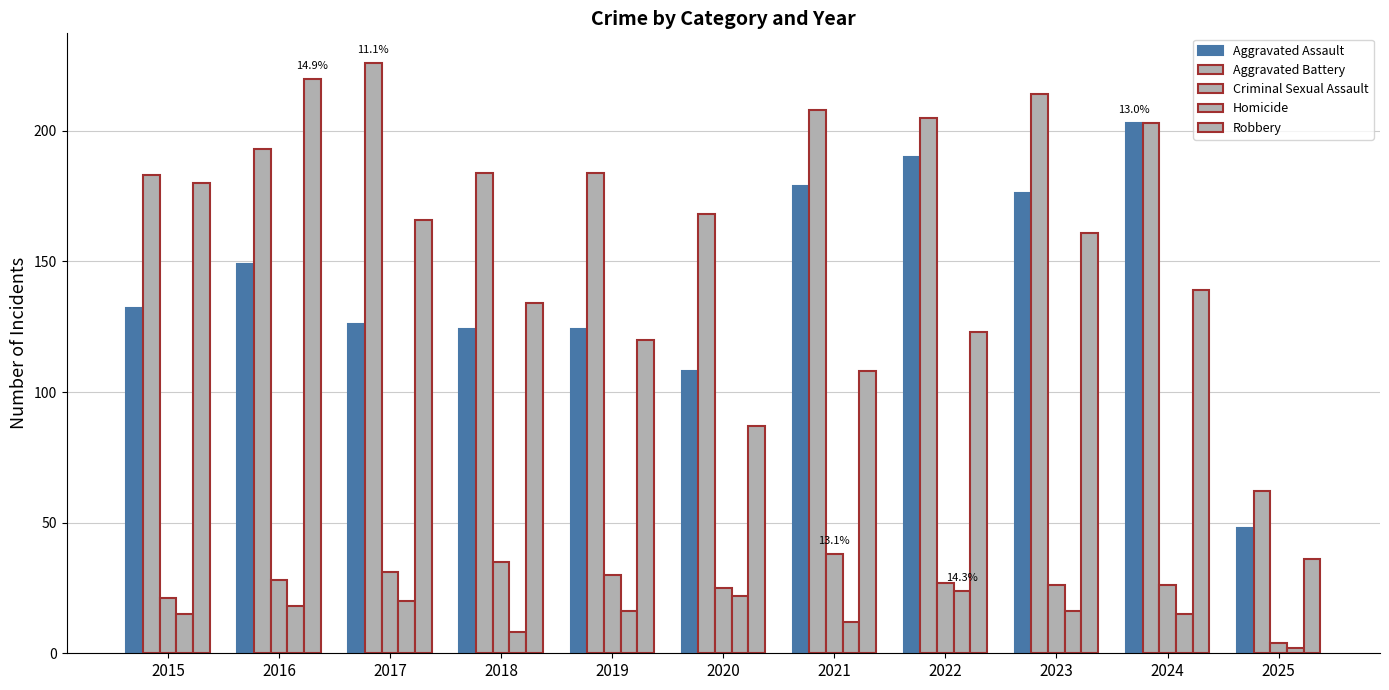

At which label does Homicide reach its minimum?

2025